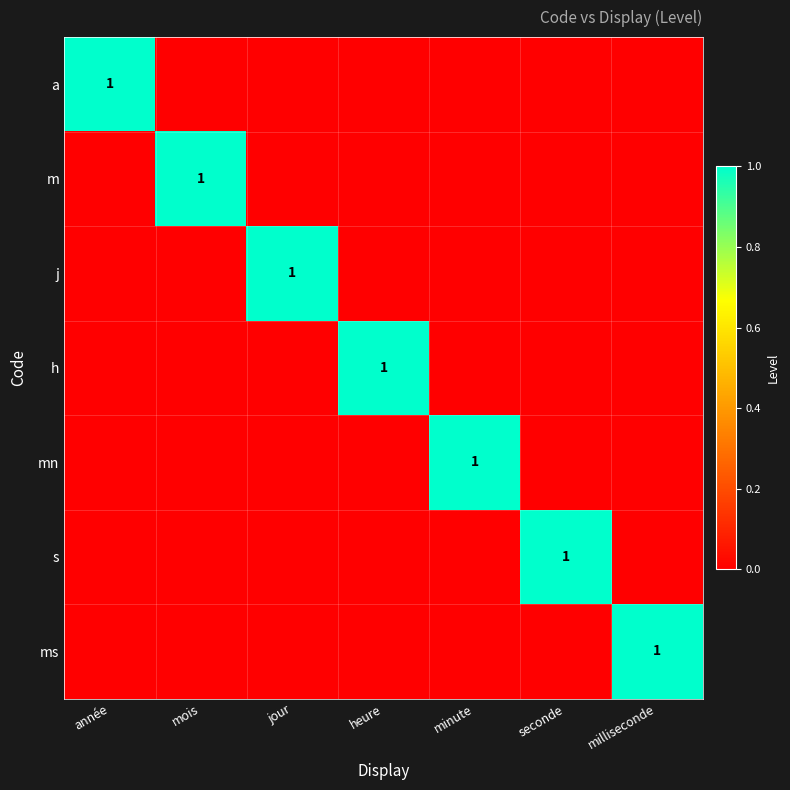

The value of mn at mois is 1. True or false?

False